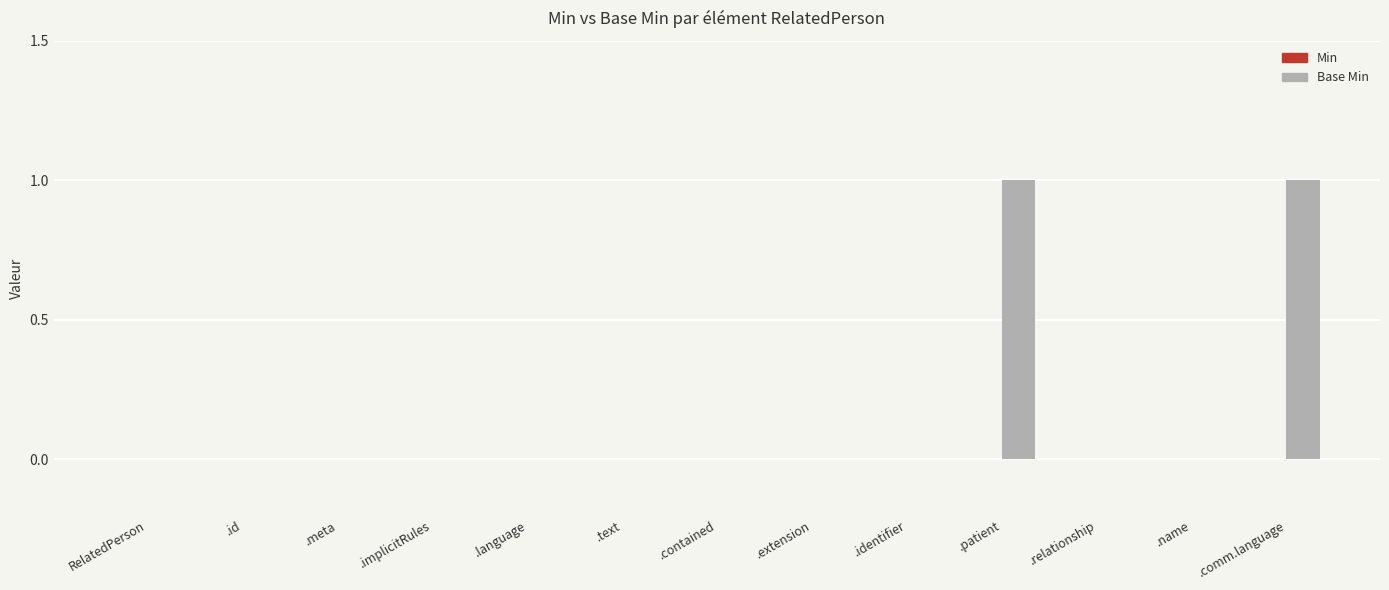

Is it true that the value at .patient is 1?

True